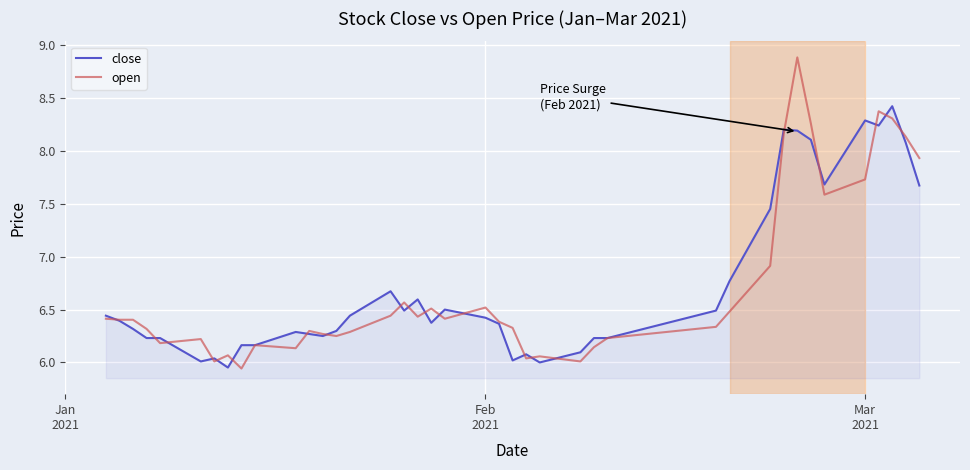

List the series in order of their peak value, lowest first.

close, open